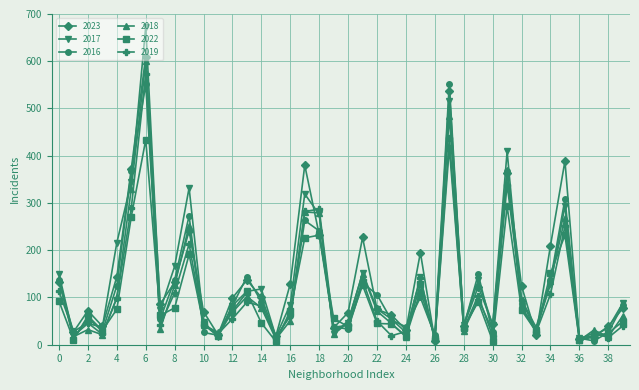

What is the maximum value shown in the chart?

673